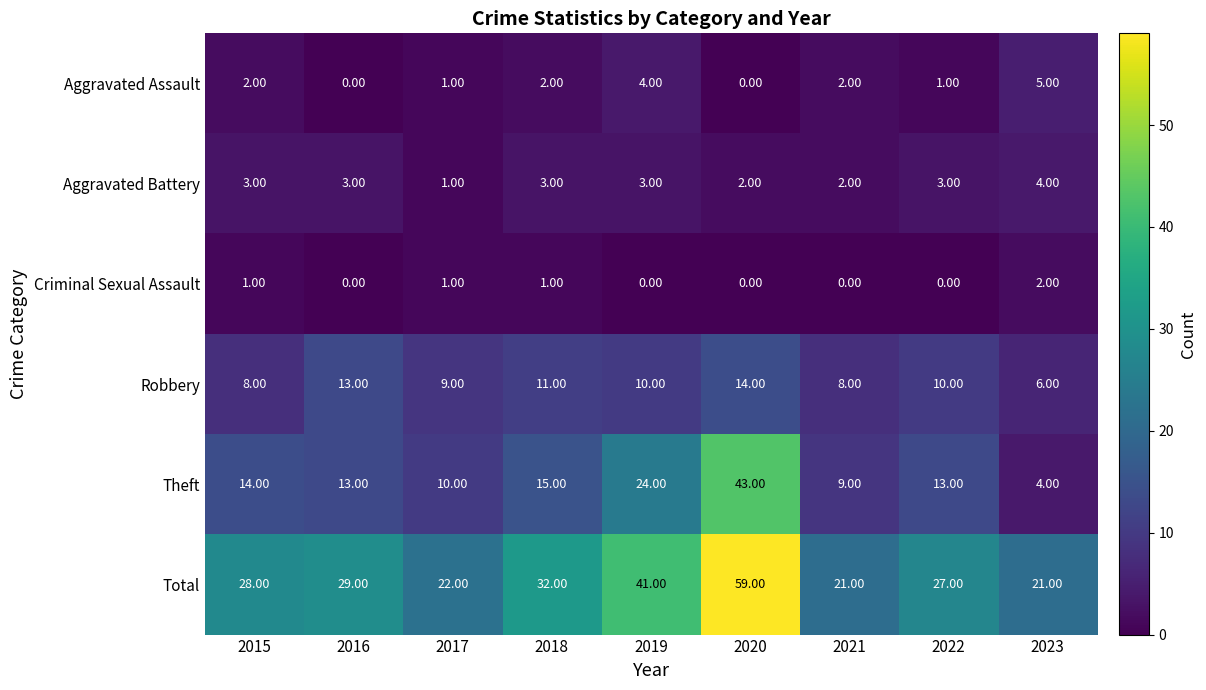

What is the spread (max minus min) of values at 2016?

29